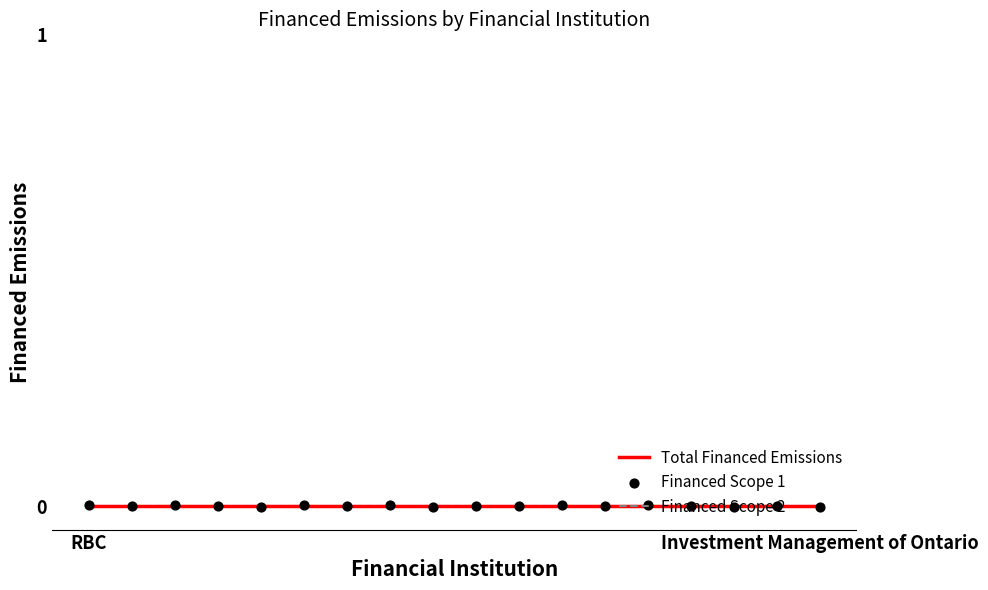

Is the value of Total Financed Emissions at Investment Management of Ontario greater than the value of Financed Scope 1 at 10?

Yes